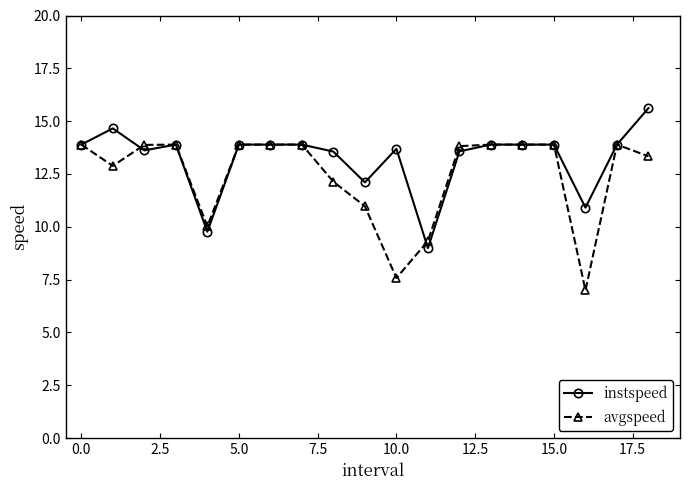

What is the value of the avgspeed point at the 1st from the left?

13.9